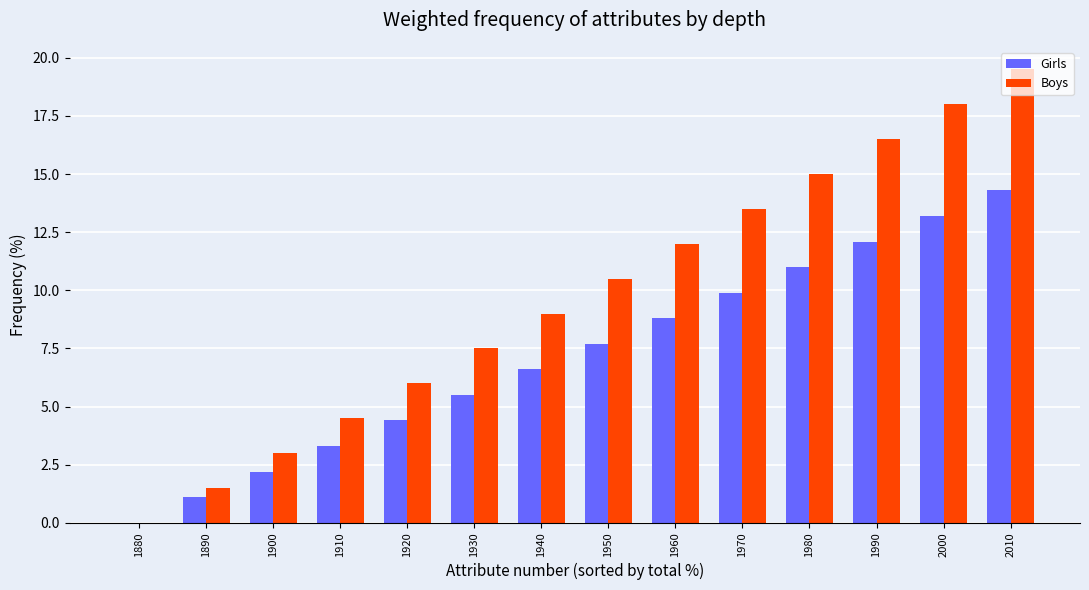

How many positive values does the Boys series have?

13